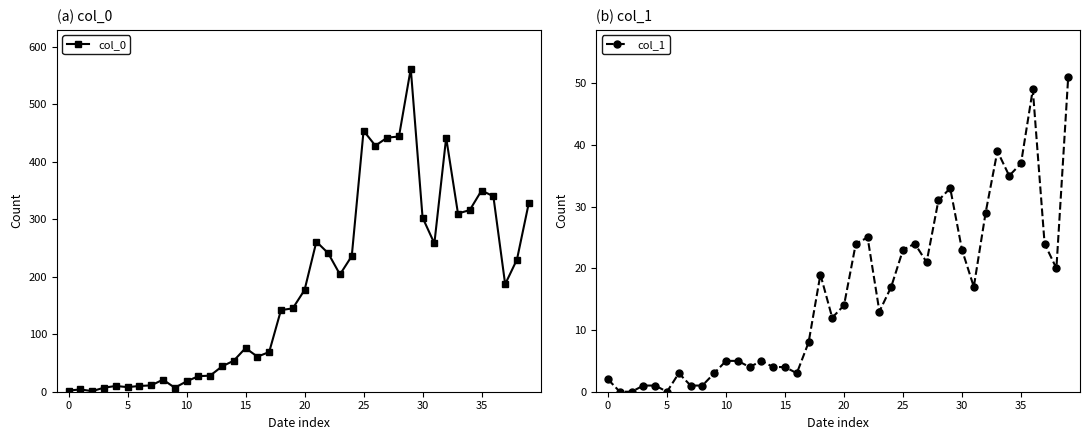

The col_1 series shows 0 at 8. True or false?

False